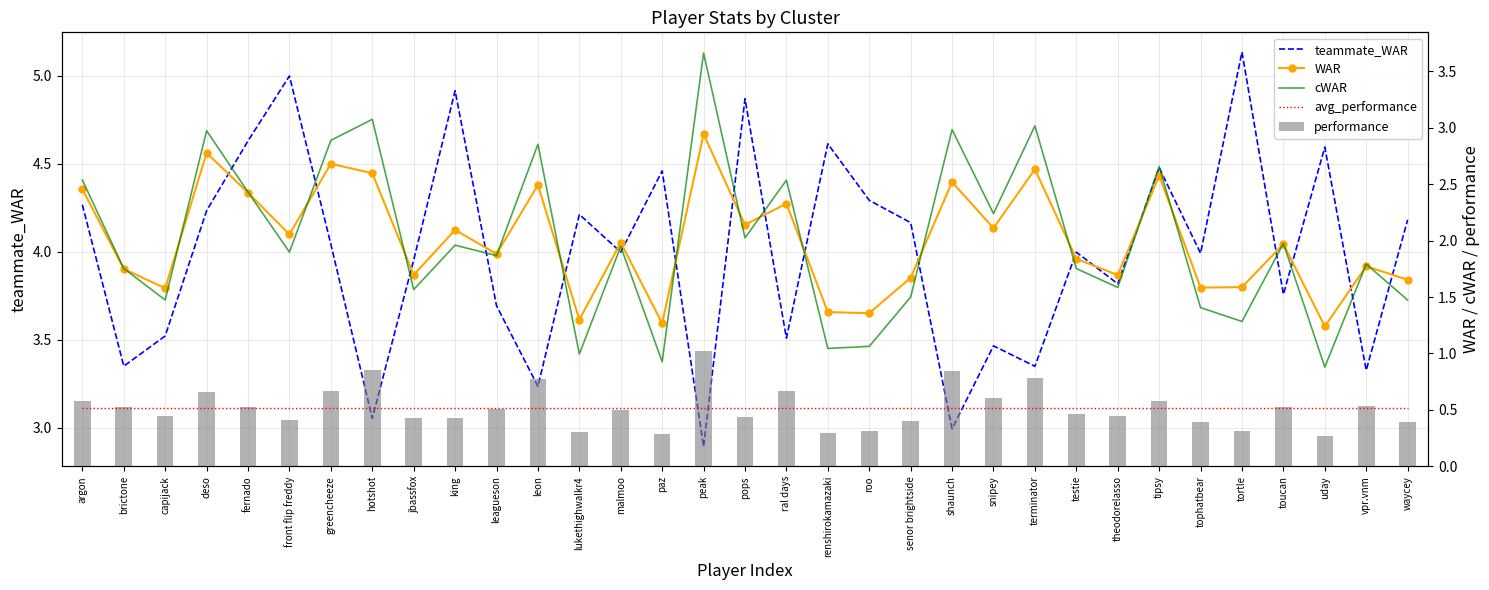

What position from the left is jbassfox?

9